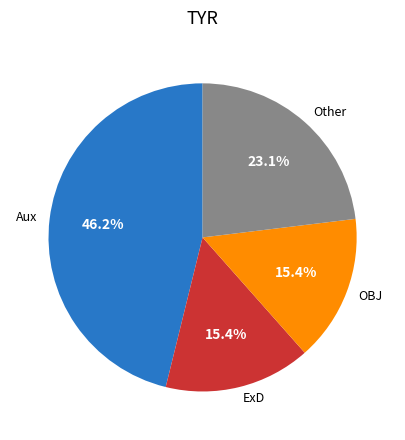

What is the total percentage of Aux and ExD?

61.5%